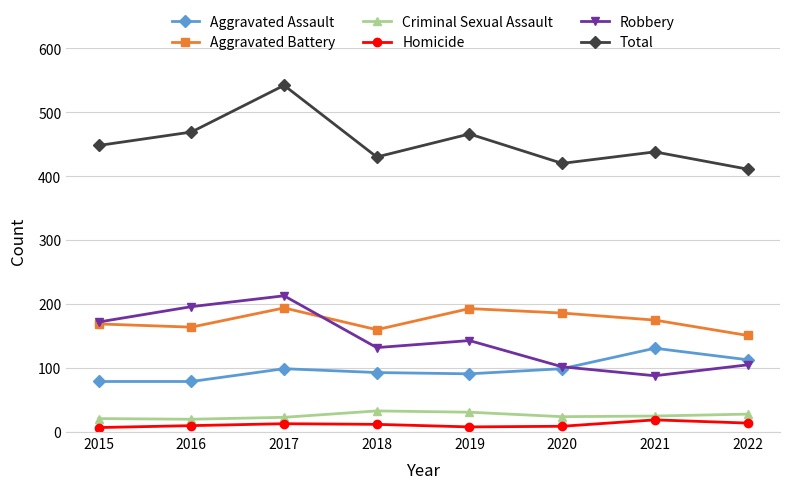

How many distinct data groups are displayed?

6